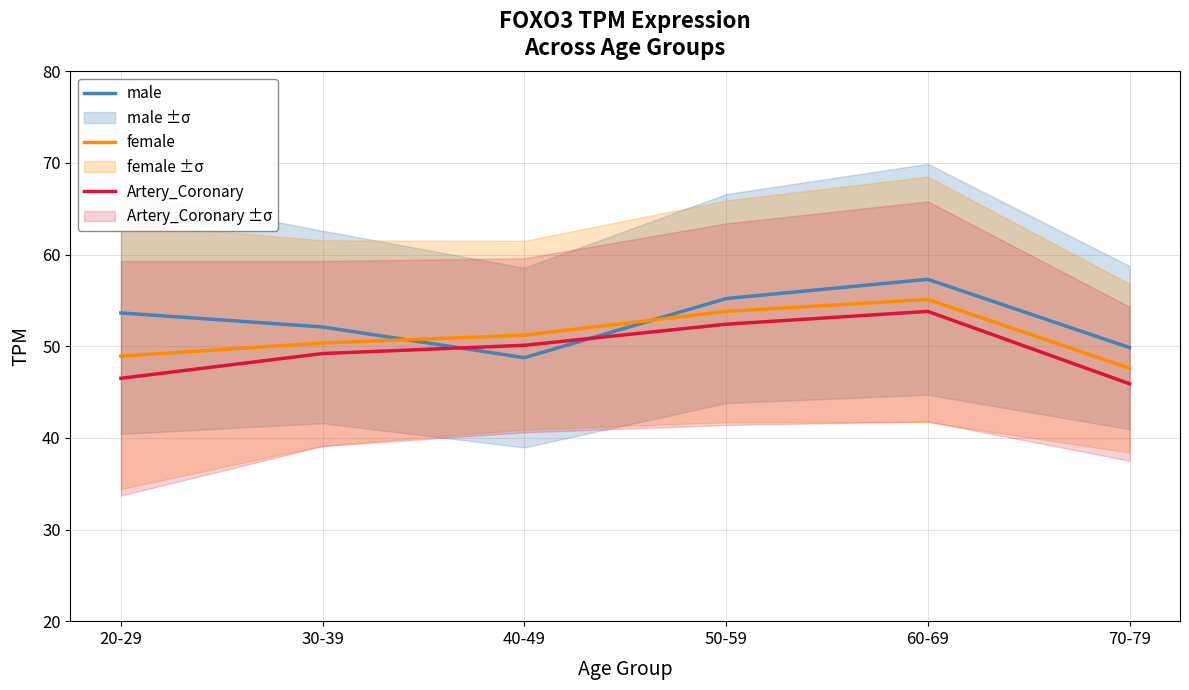

How many data points in female are less than 51?

3